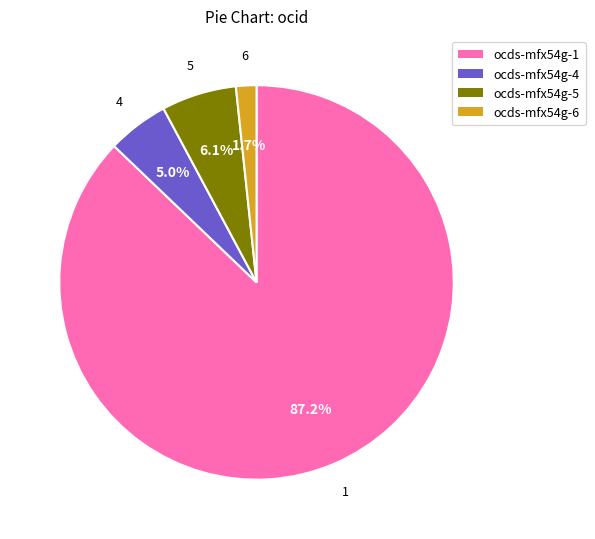

Does ocds-mfx54g-1 represent more than half of the total?

Yes